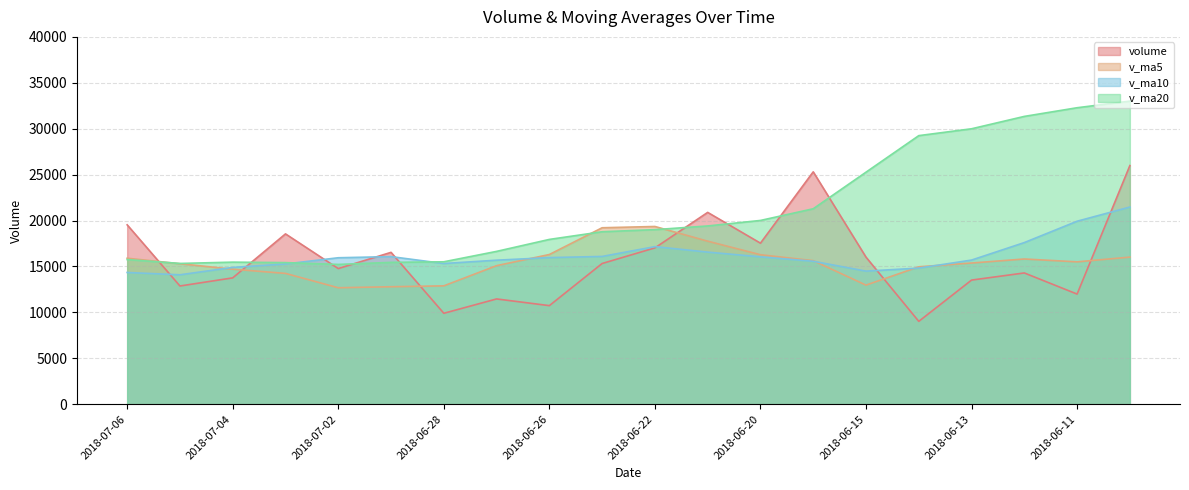

Does the chart have visible grid lines?

Yes